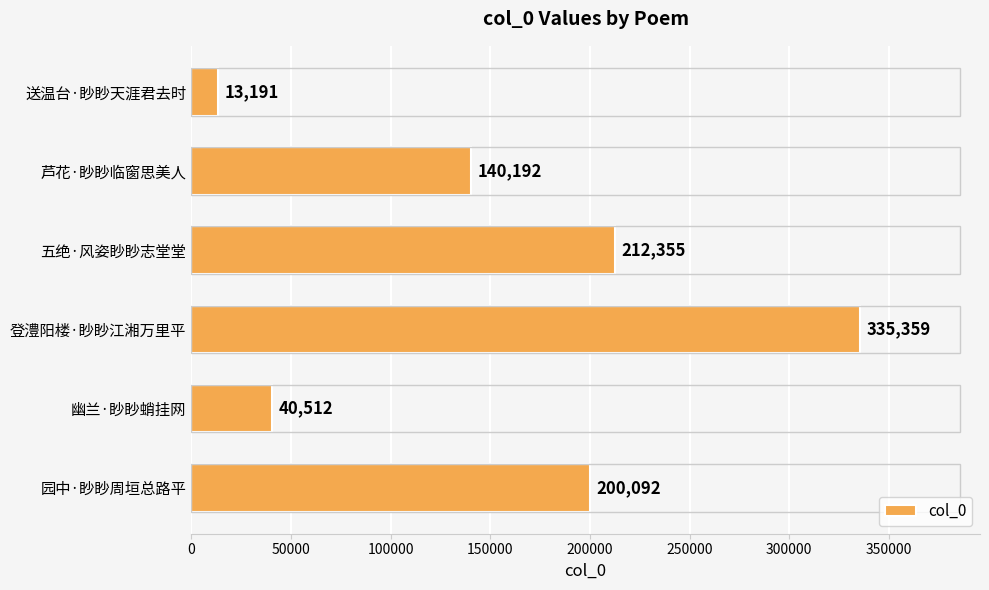

Is it true that the value at 幽兰·眇眇蛸挂网 is 16068?

False